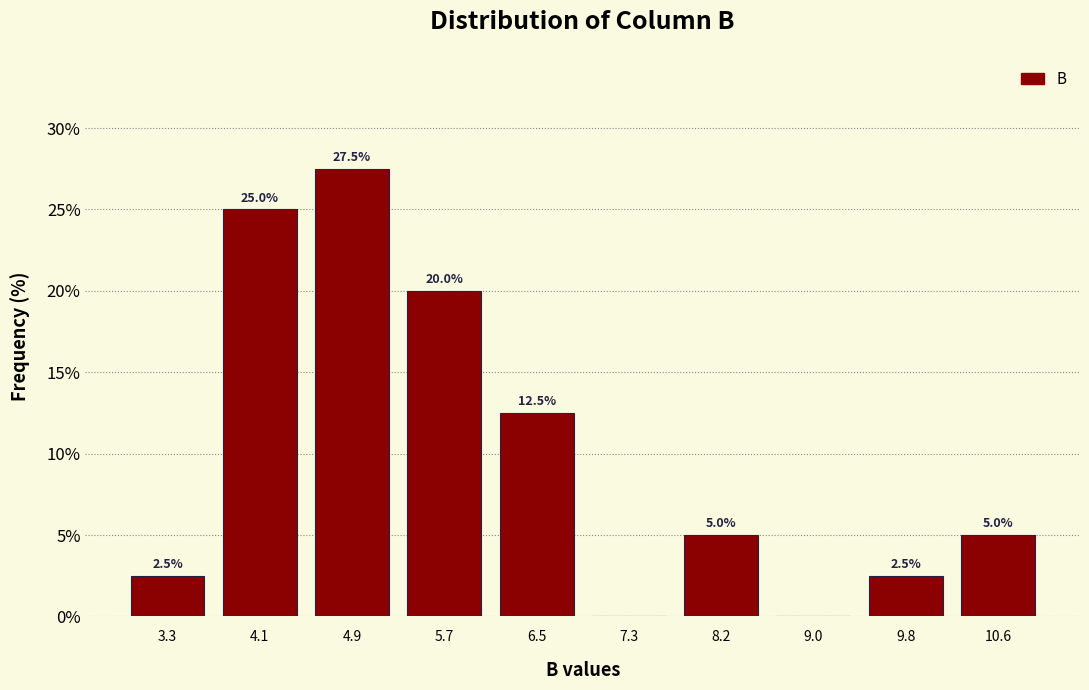

Over which range of the x-axis is the bar tallest?

4.5 to 5.3